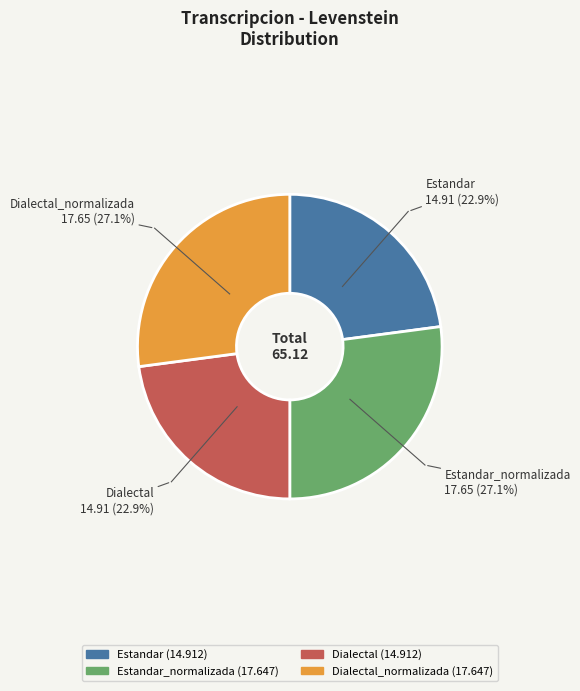

Is there a majority slice in this chart?

No